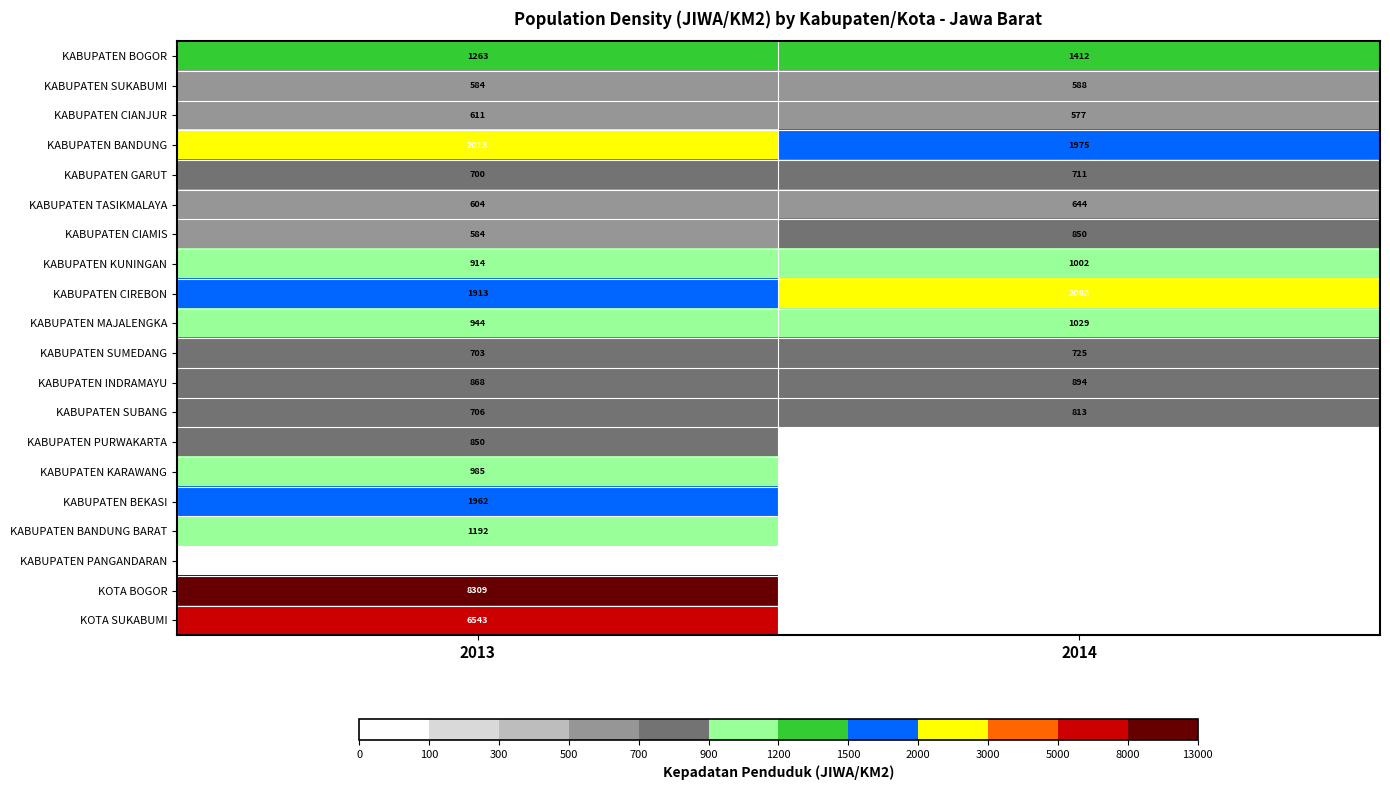

True or false: KABUPATEN INDRAMAYU has a value of 894 at 2014.

True